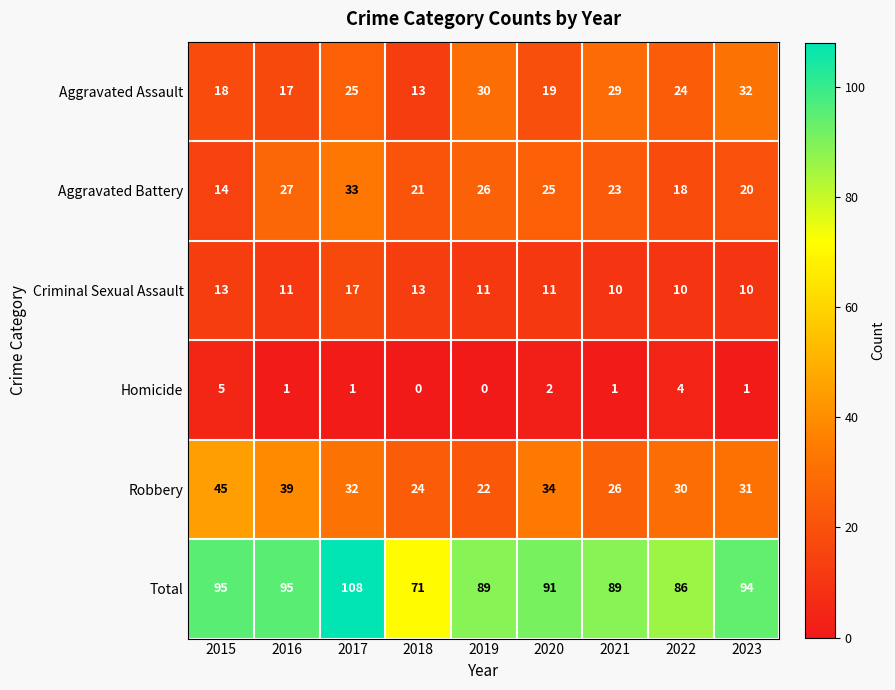

What is the sum of all Robbery values?

283